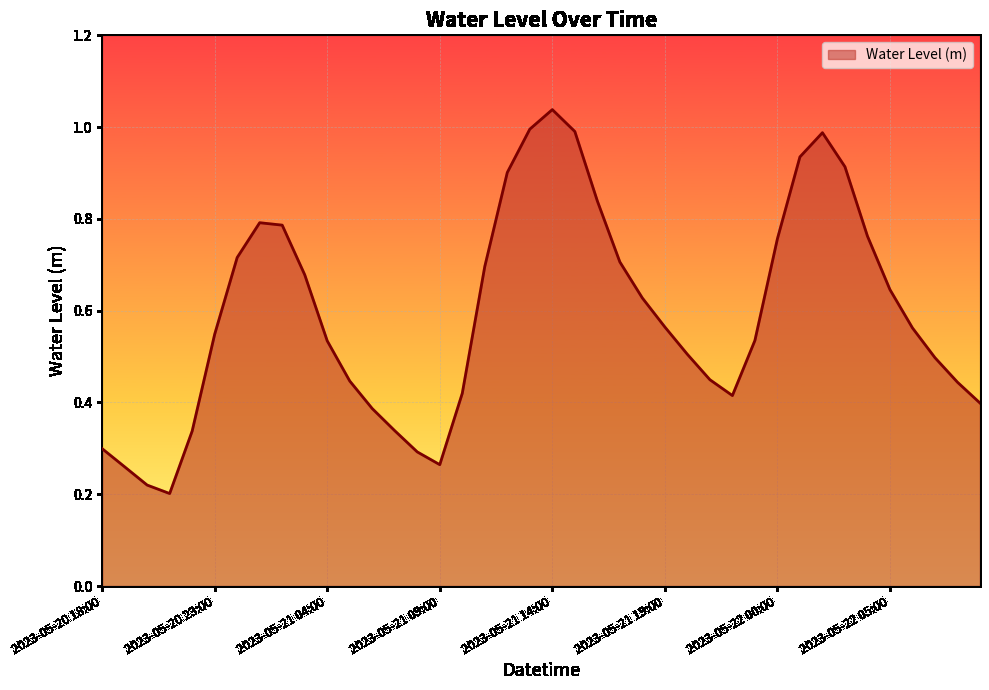

Does the chart have visible grid lines?

Yes